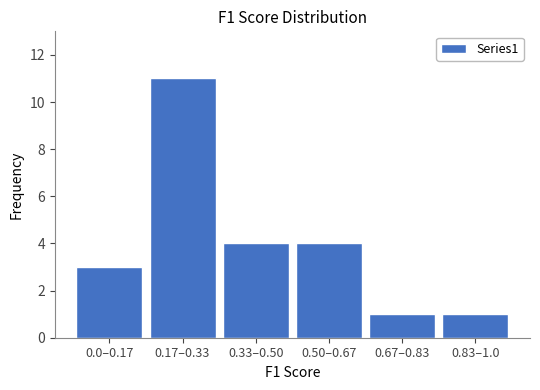

Reading left to right, what are all the values shown in this chart?

0.0–0.17=3	0.17–0.33=11	0.33–0.50=4	0.50–0.67=4	0.67–0.83=1	0.83–1.0=1